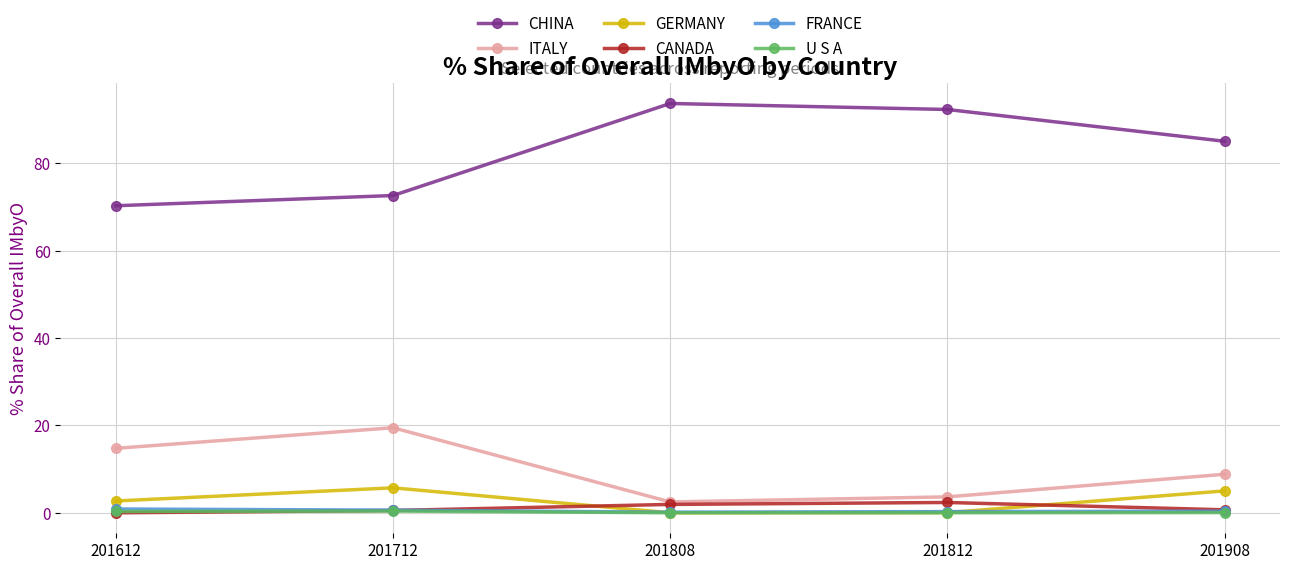

What is the maximum value shown in the chart?

93.7